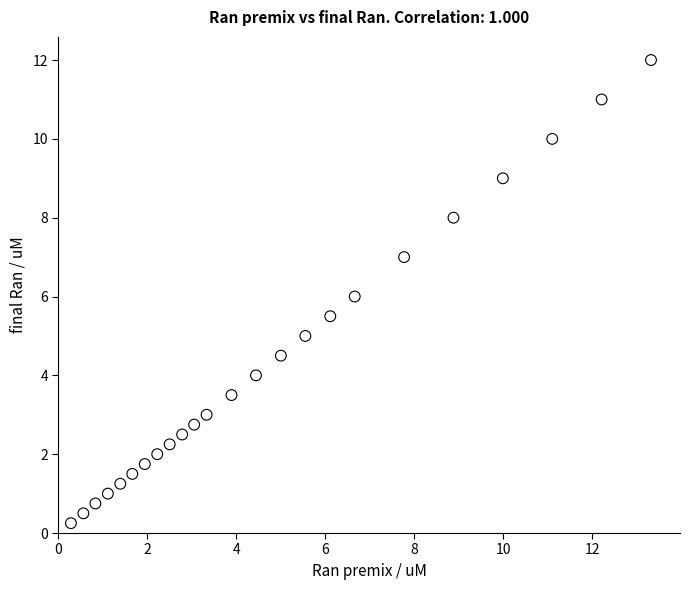

What is the range of X values (max minus min)?

13.0